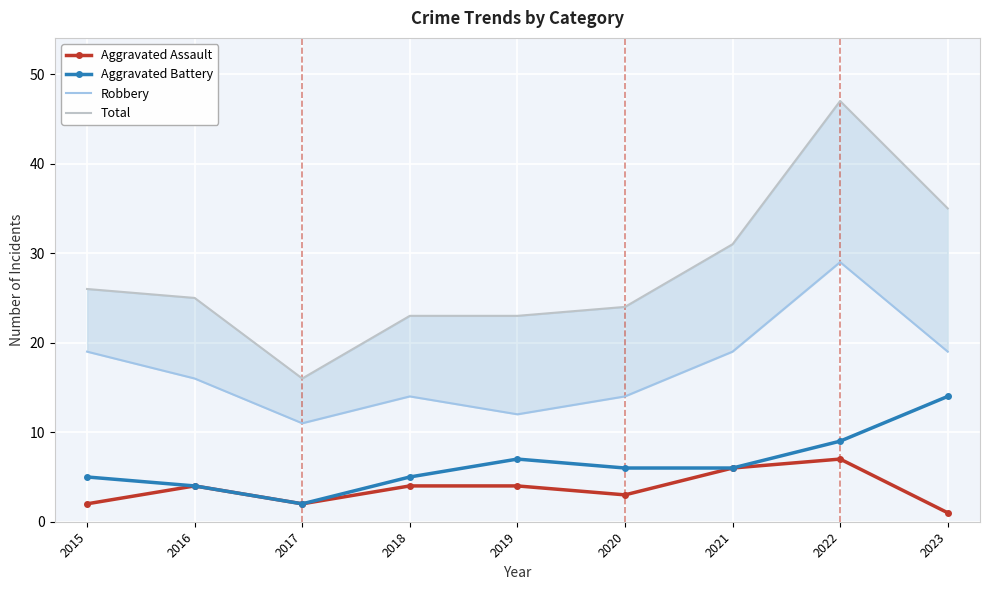

Reading right to left, list all the values displayed in this chart.

Aggravated Assault: 1	7	6	3	4	4	2	4	2
Aggravated Battery: 14	9	6	6	7	5	2	4	5
Robbery: 19	29	19	14	12	14	11	16	19
Total: 35	47	31	24	23	23	16	25	26